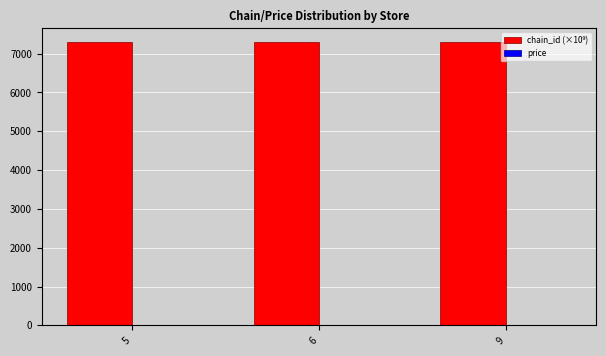

Which has a higher value, 9 or 5?

9